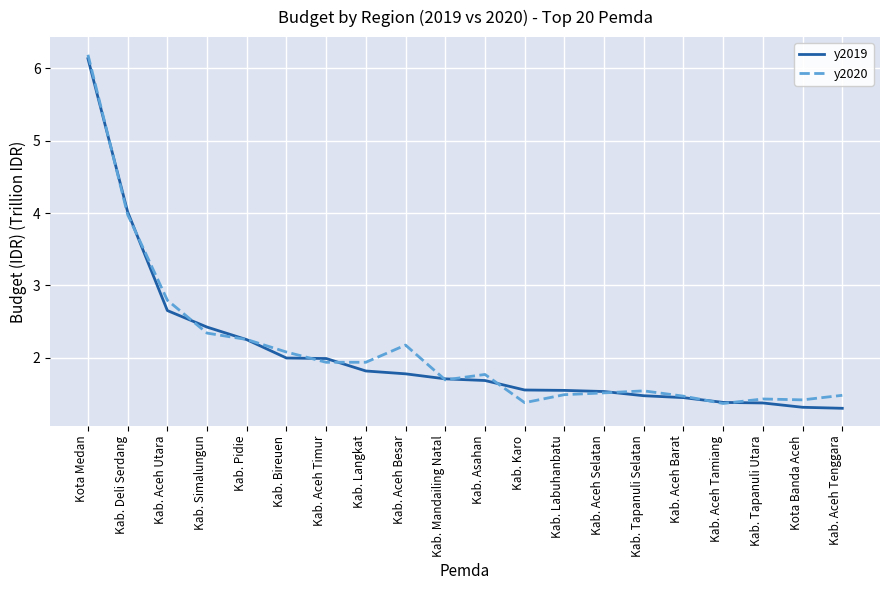

At which label is y2019 closest to 3?

Kab. Aceh Utara